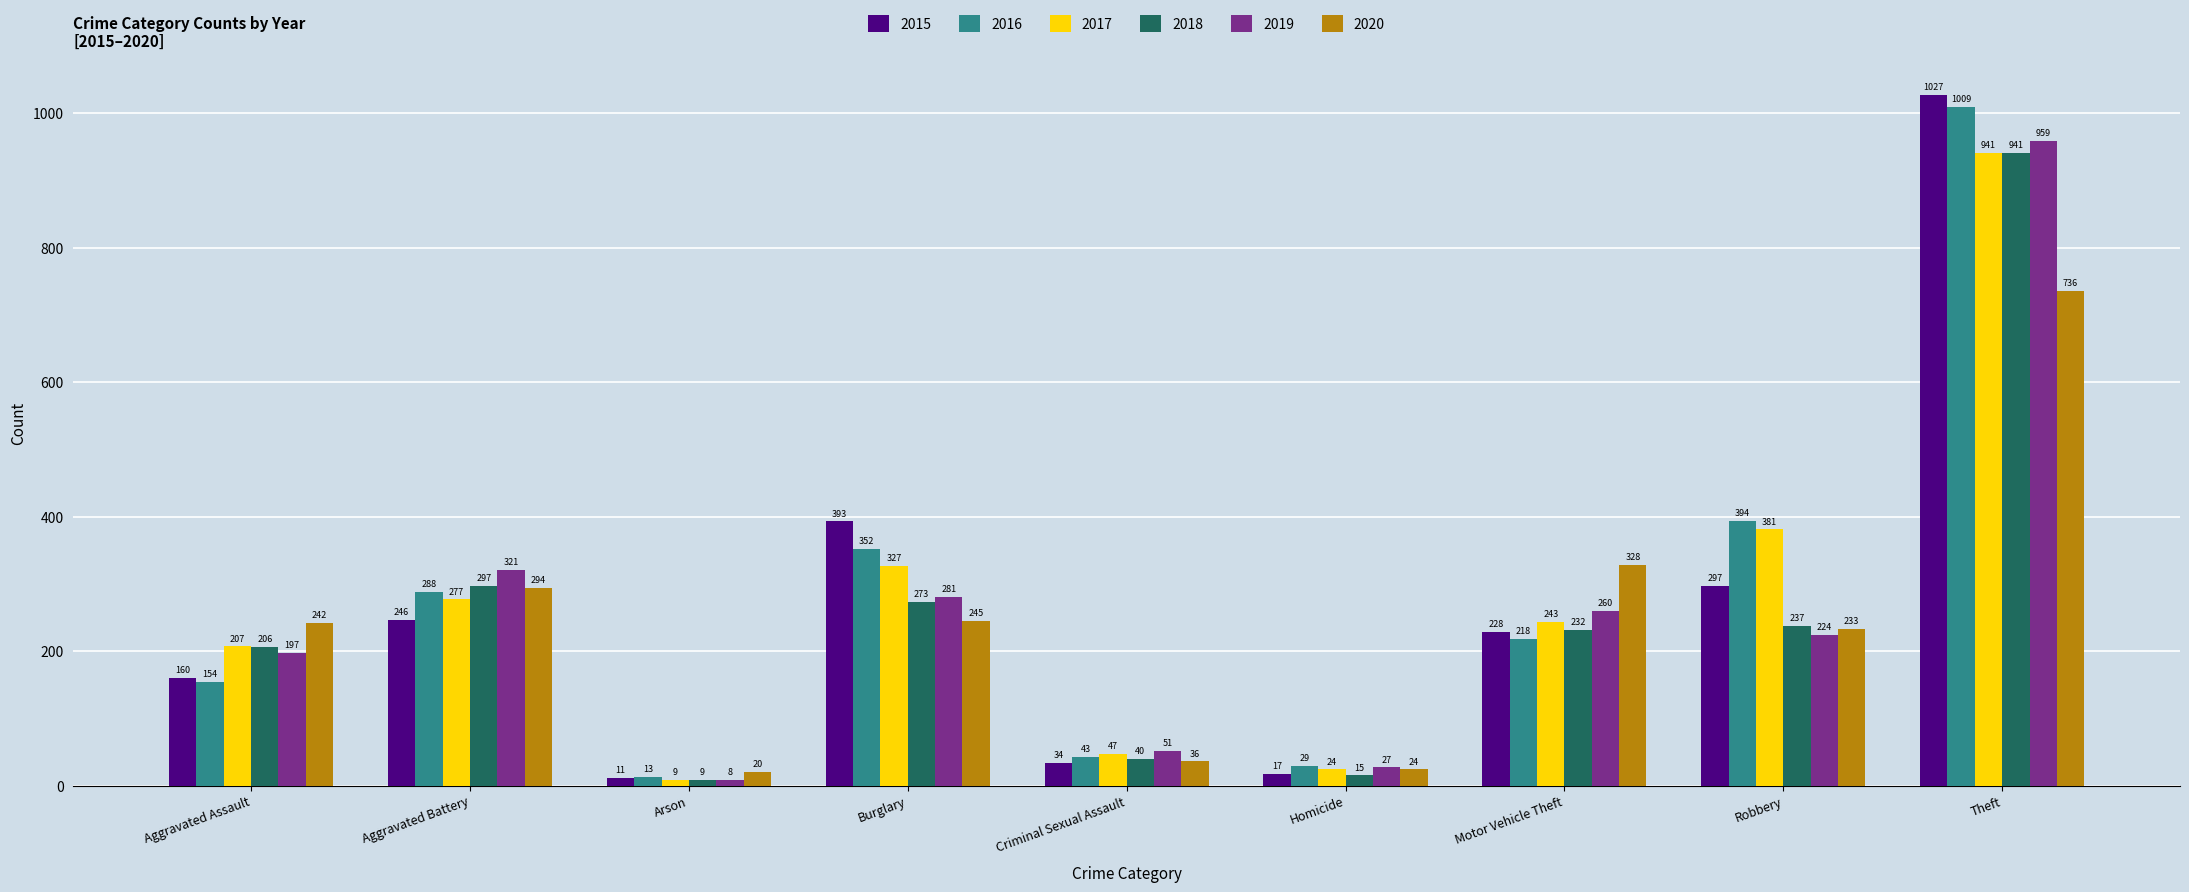

Which series changed the most between Aggravated Battery and Criminal Sexual Assault?

2019